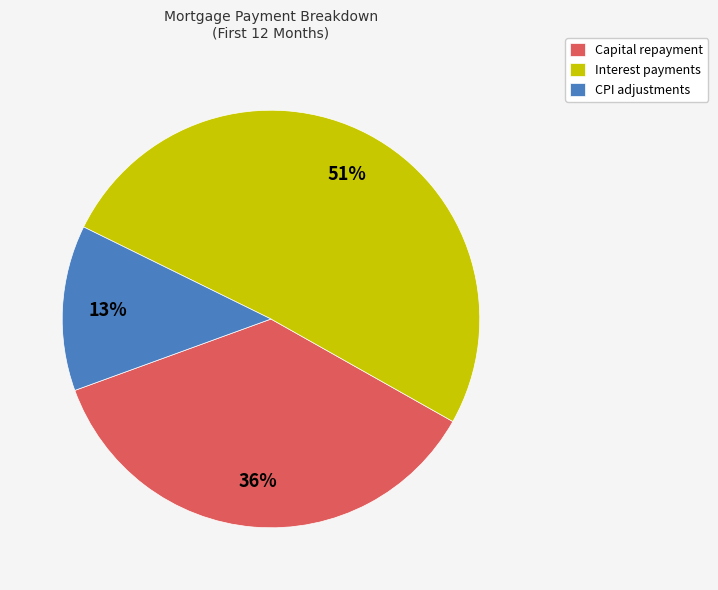

Is there any slice that represents more than half of the pie?

Yes